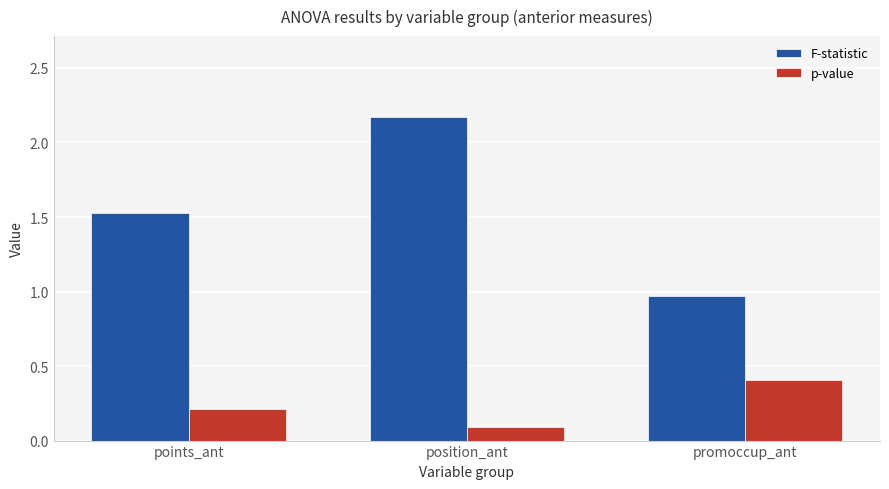

Where is p-value nearest to the value 0?

position_ant